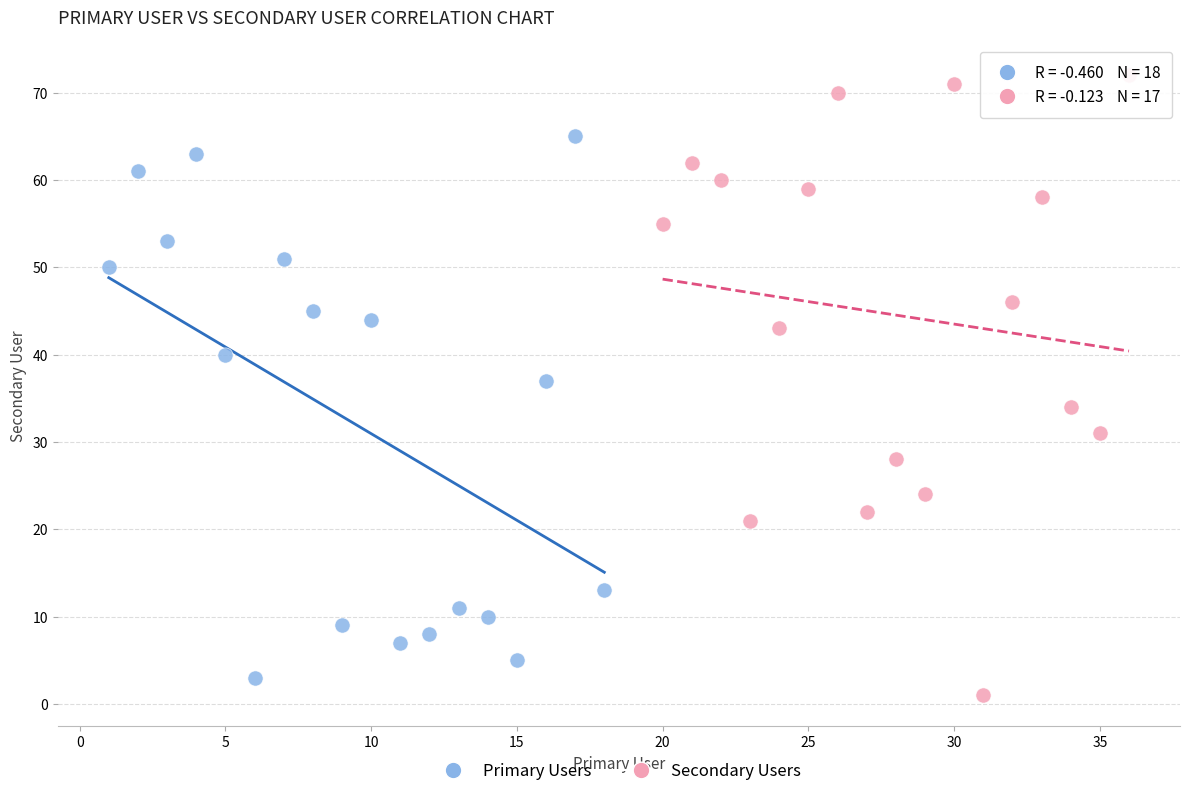

Which series has the widest spread of Y values?

Secondary Users